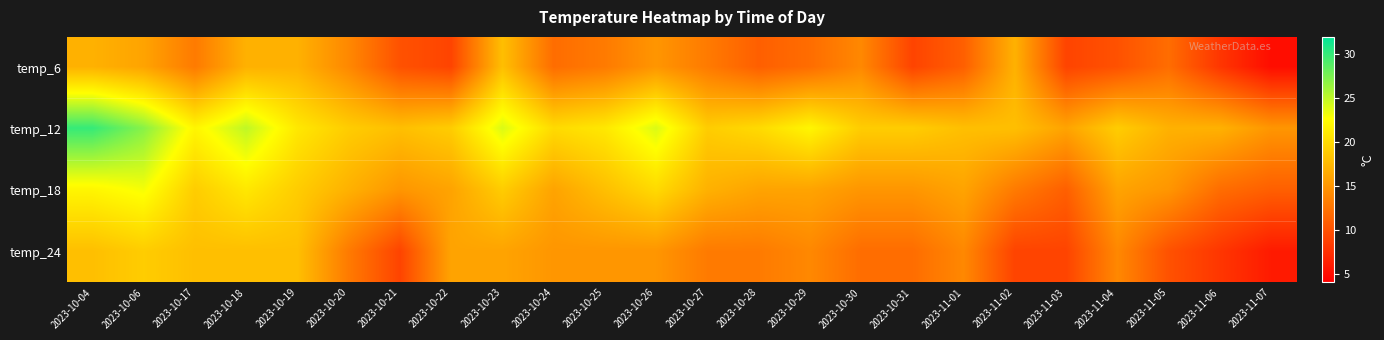

Which has a higher value, 2023-10-18 or 2023-10-28?

2023-10-18